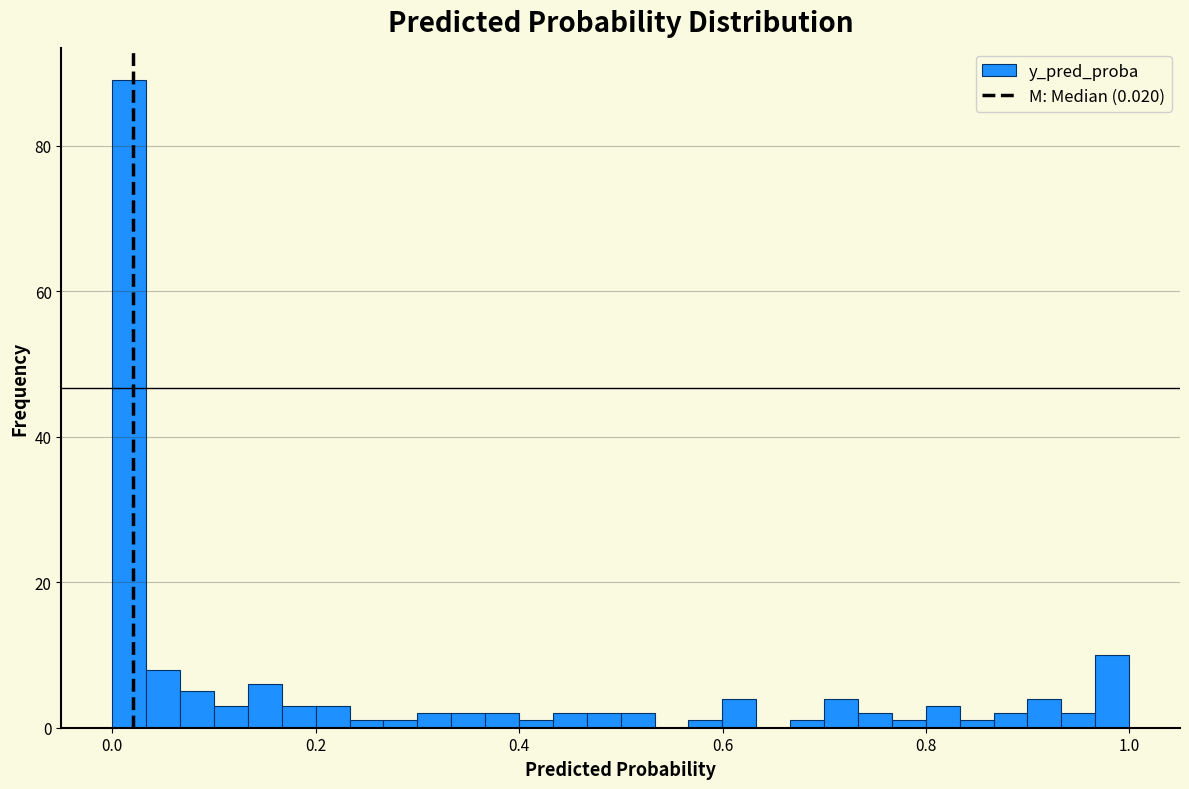

Around what value on the x-axis is the tallest bar? Give the approximate position of its centre, as read against the axis.

0.02